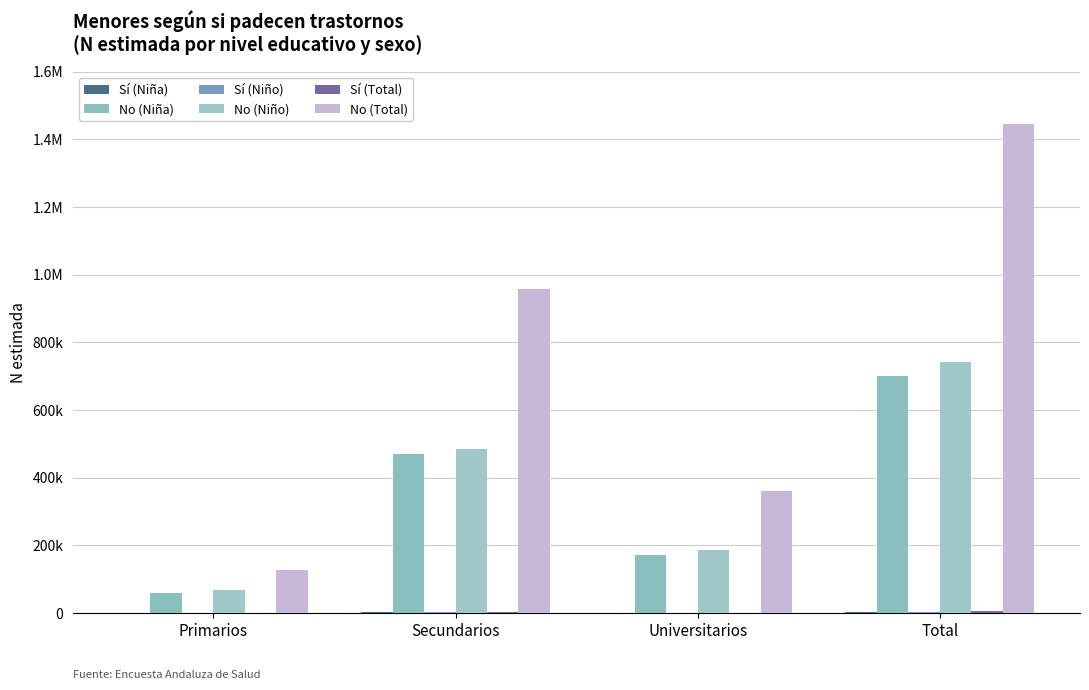

What is the difference between the No (Niña) values at Universitarios and Primarios?

112572